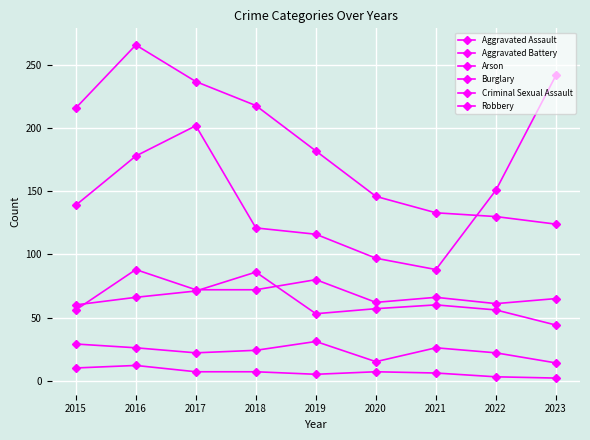

How many lines are shown in the chart?

6